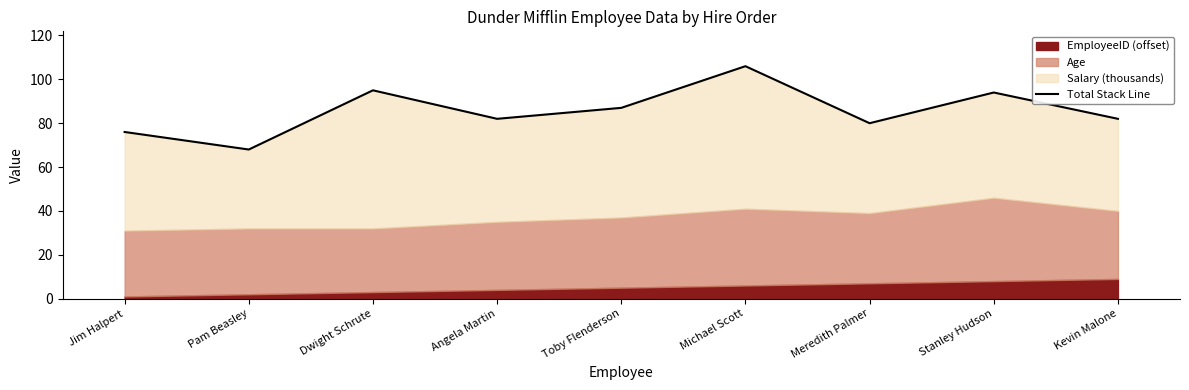

The chart shows a value of 80 at Meredith Palmer. True or false?

True